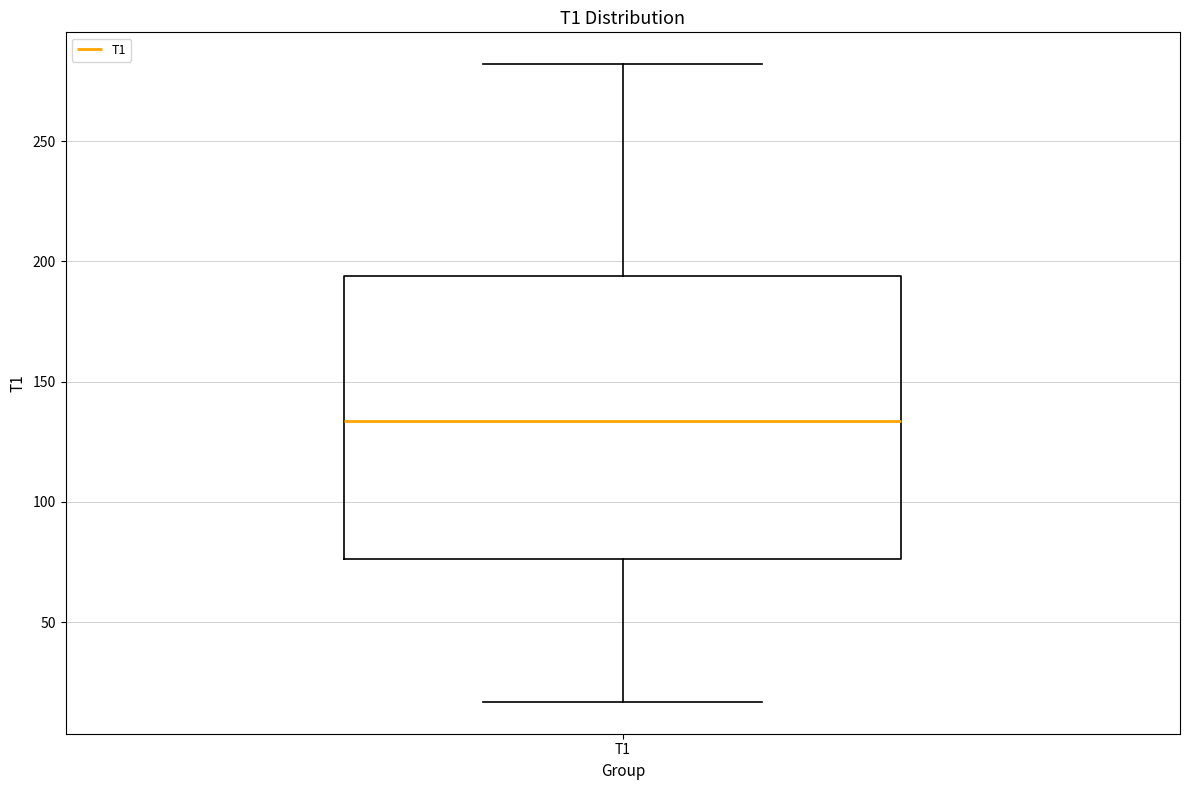

Where does the upper whisker of the box for T1 end on the y-axis? The values are not printed on the chart, so give them approximately, as read against the axis.

280